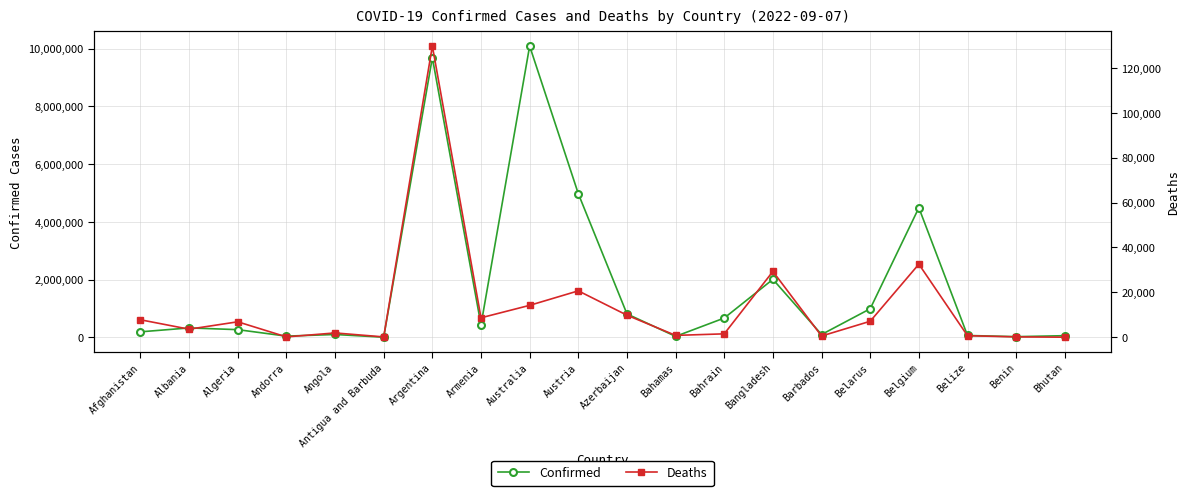

True or false: Deaths has a value of 1198 at Bahamas.

False